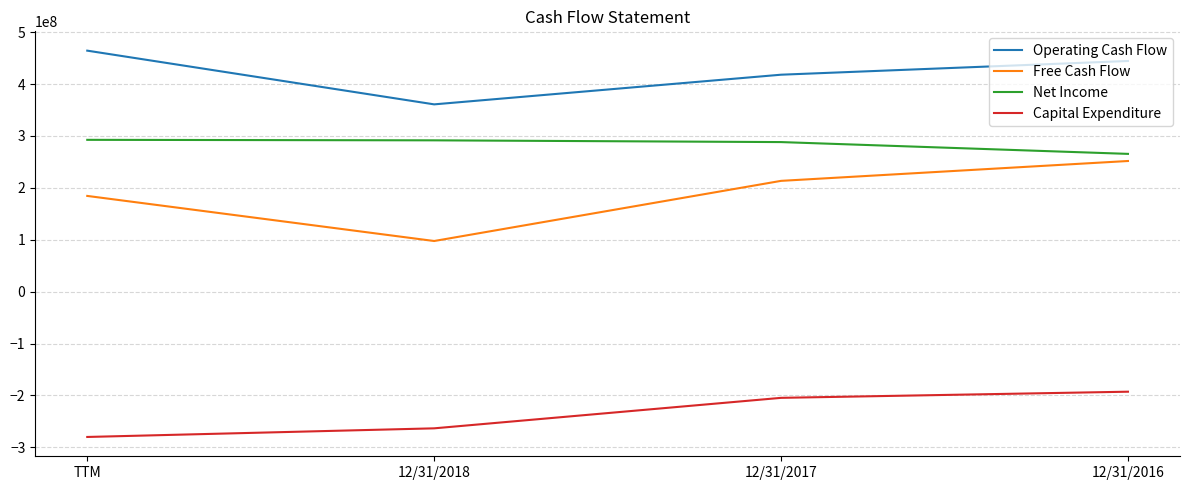

What is the highest value of the Capital Expenditure series?

-192714000